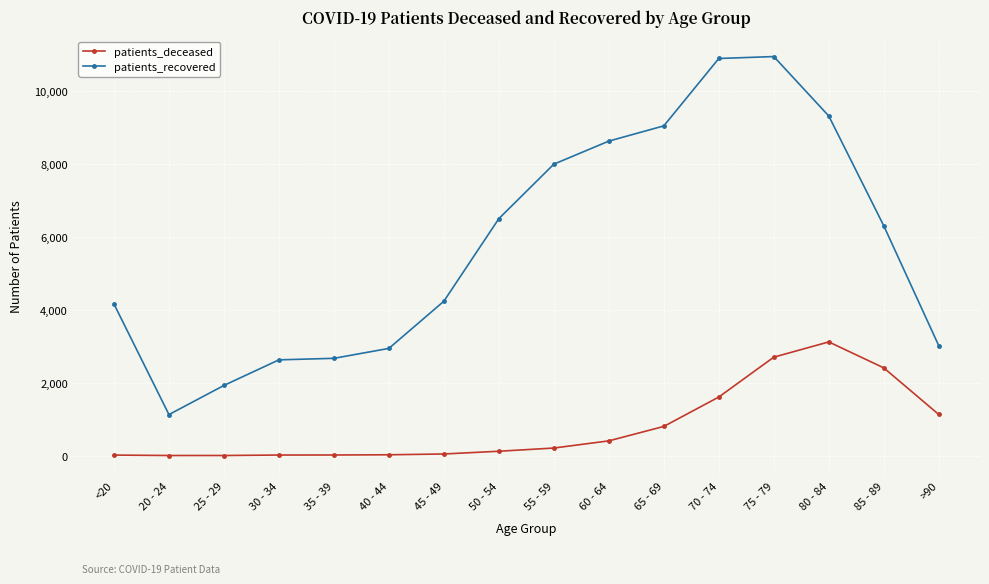

True or false: patients_deceased has more than 0 points higher than both neighbors.

True